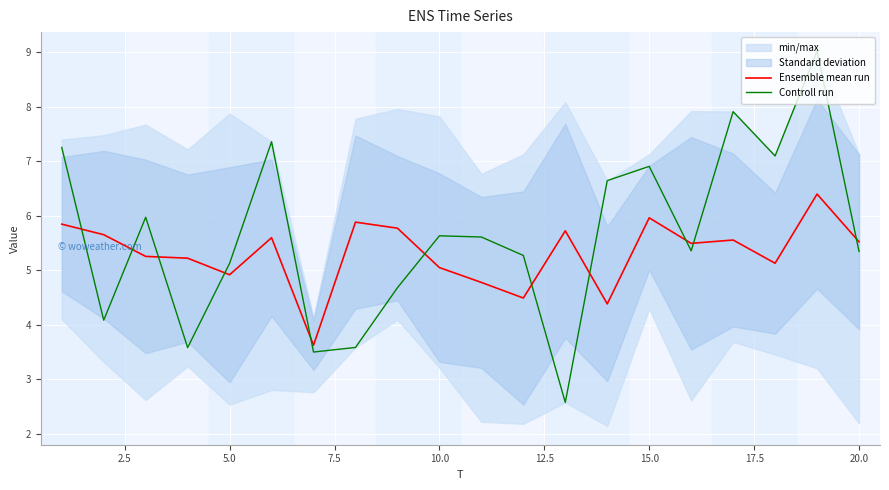

In Ensemble mean run, how many points are lower than both neighbors (excluding endpoints)?

6